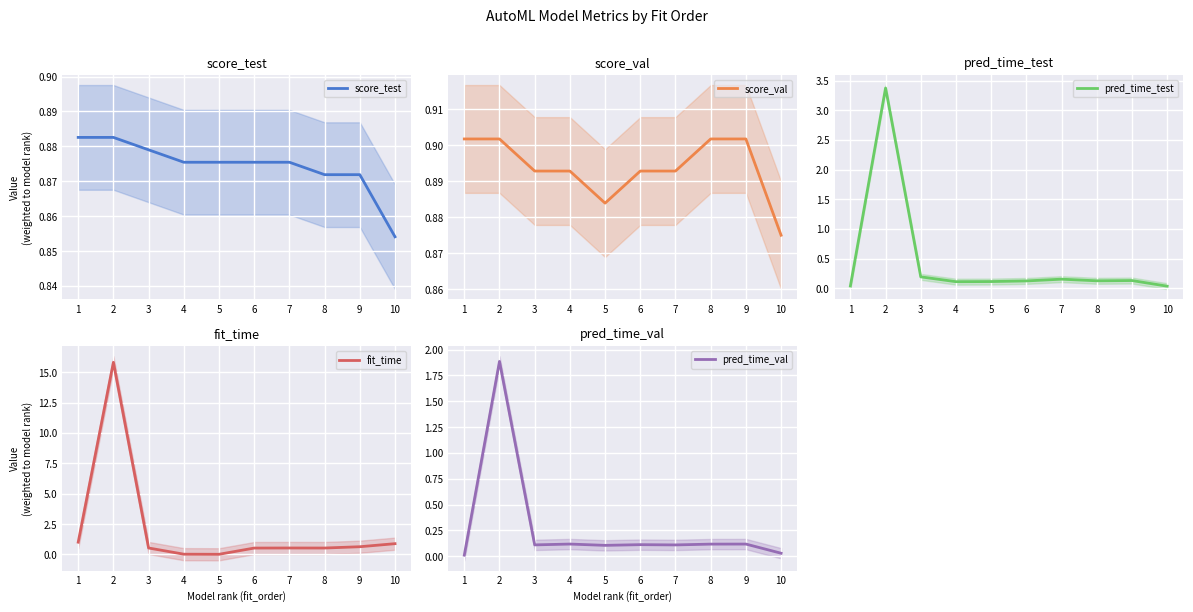

In fit_time, how many points are higher than both neighbors (excluding endpoints)?

2